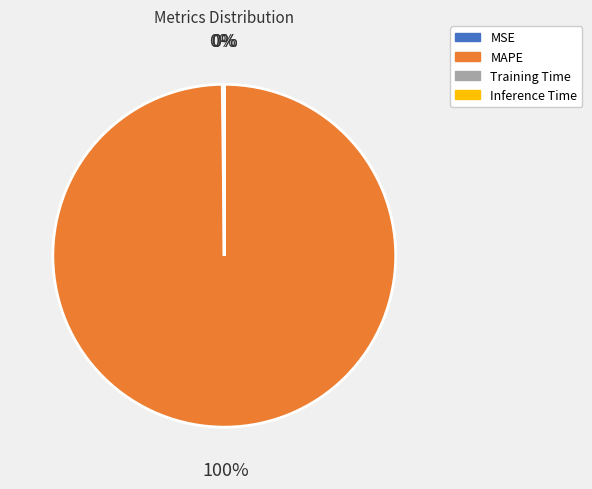

What is the largest slice in the pie chart?

MAPE